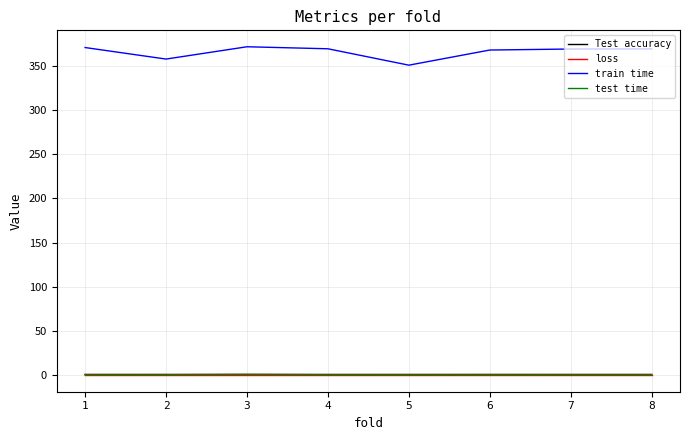

What is the approximate value of test time at 7?

0.6